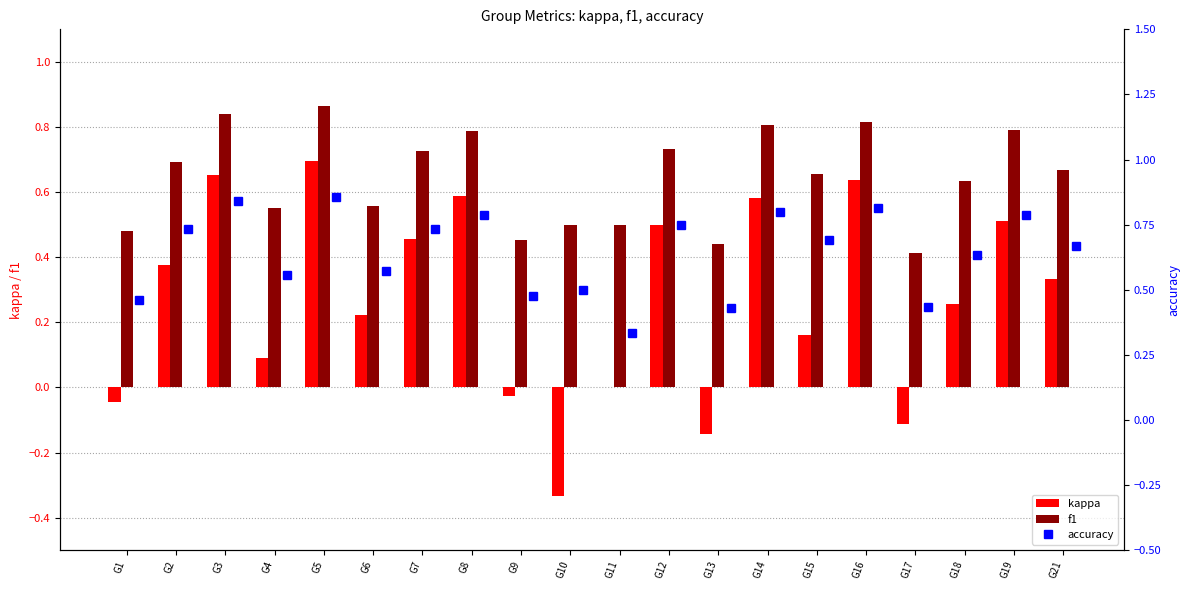

Is it true that kappa equals 0.7 at G12?

False